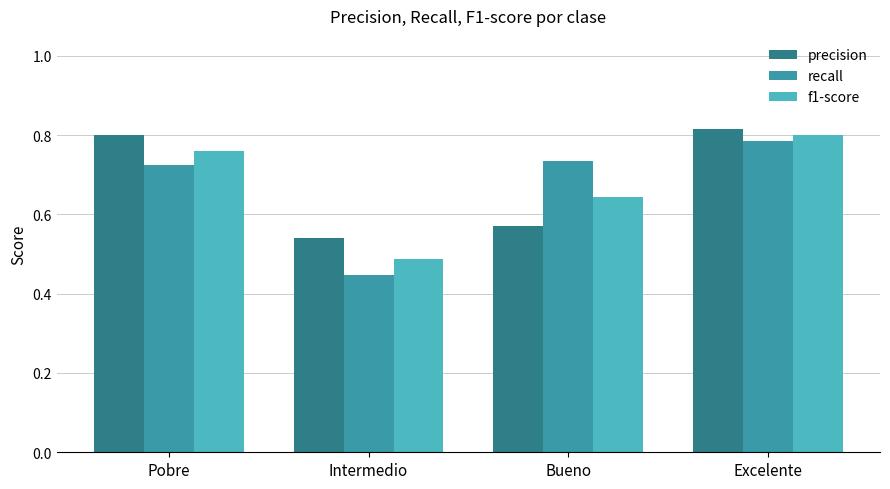

Which label corresponds to the largest value in the chart?

Excelente